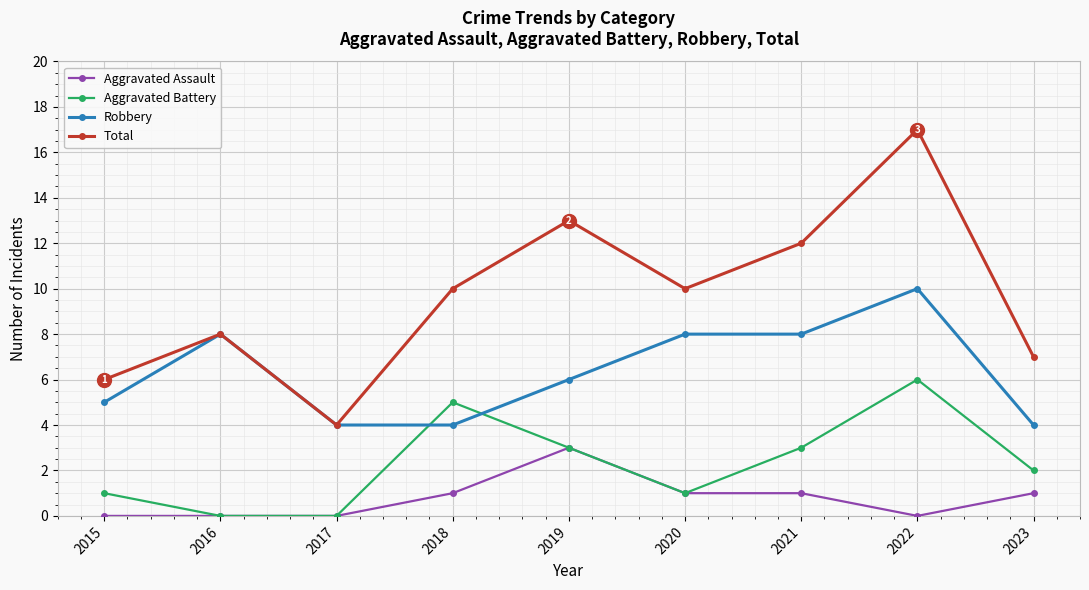

What is the spread (max minus min) of values at 2017?

4